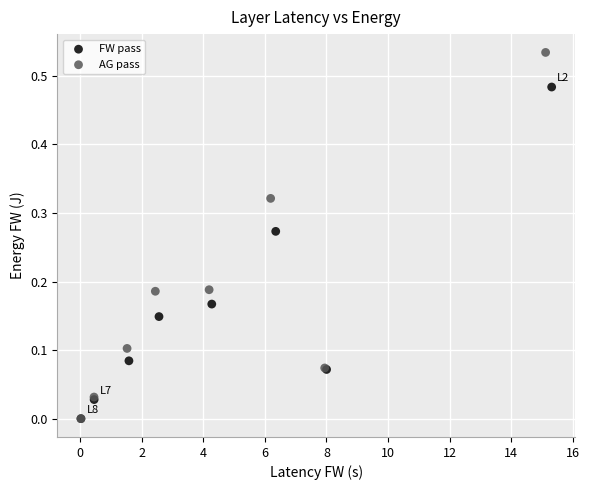

Which series contains the highest Y value?

AG pass